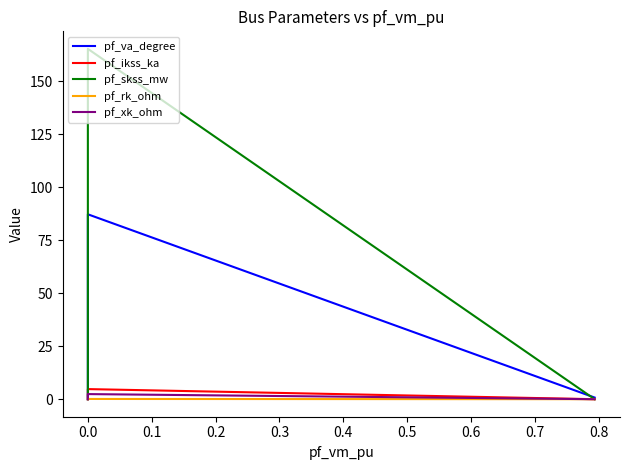

Reading left to right, what are all the values shown in this chart?

pf_va_degree: 0.0	0.0	0.0	87.3	0.8
pf_ikss_ka: 0.0	0.0	0.0	4.8	0.0
pf_skss_mw: 0.0	0.0	0.0	165.3	0.0
pf_rk_ohm: 0.0	0.0	0.0	0.1	0.0
pf_xk_ohm: 0.0	0.0	0.0	2.4	0.0